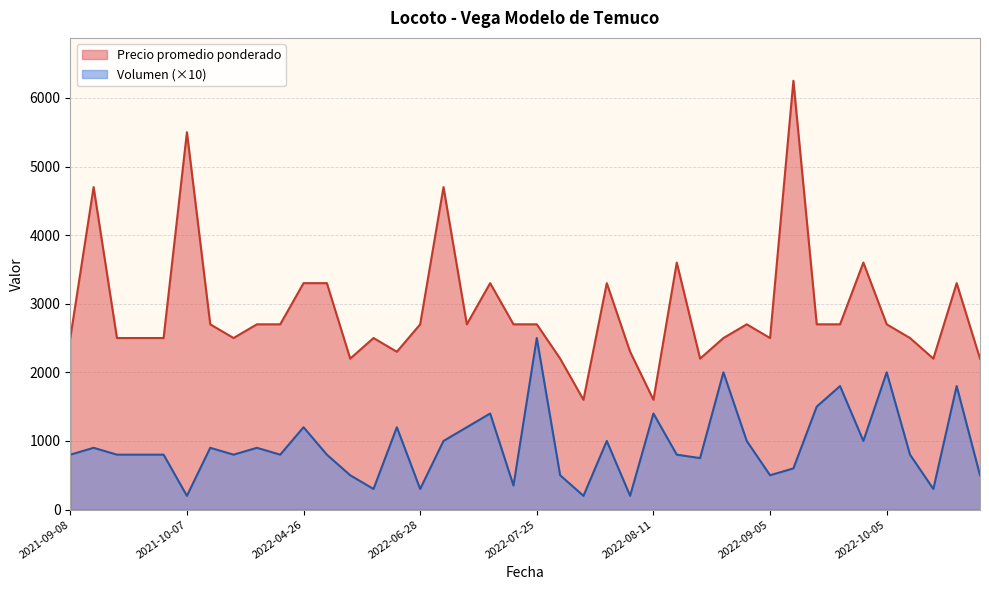

What is the greatest value displayed?

6250